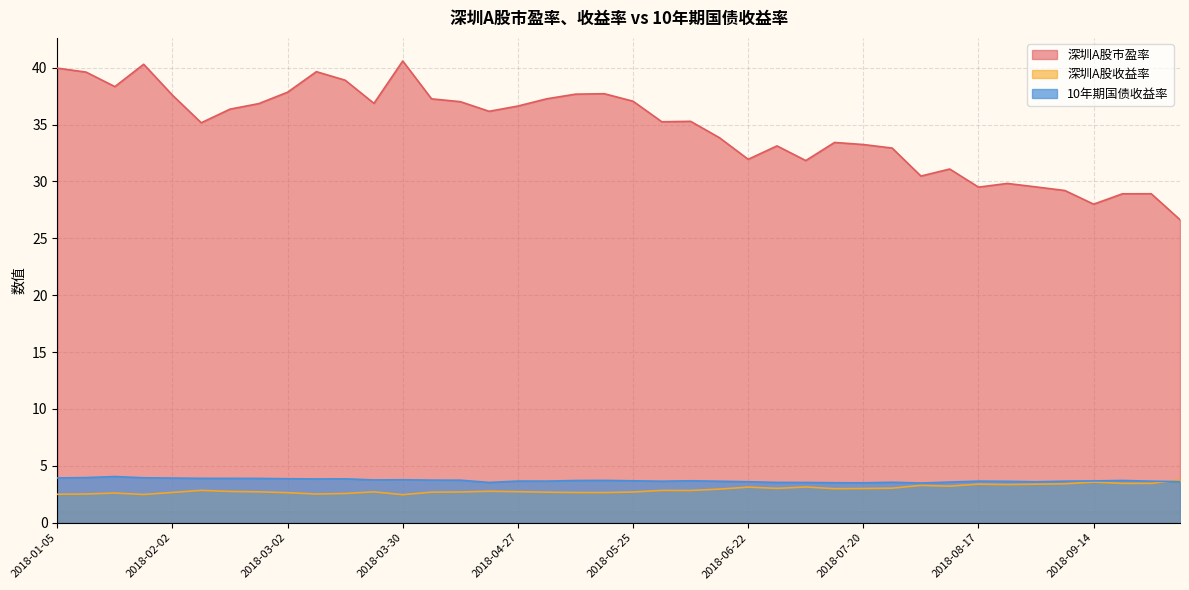

Between 2018-09-07 and 2018-06-29, which is larger?

2018-06-29